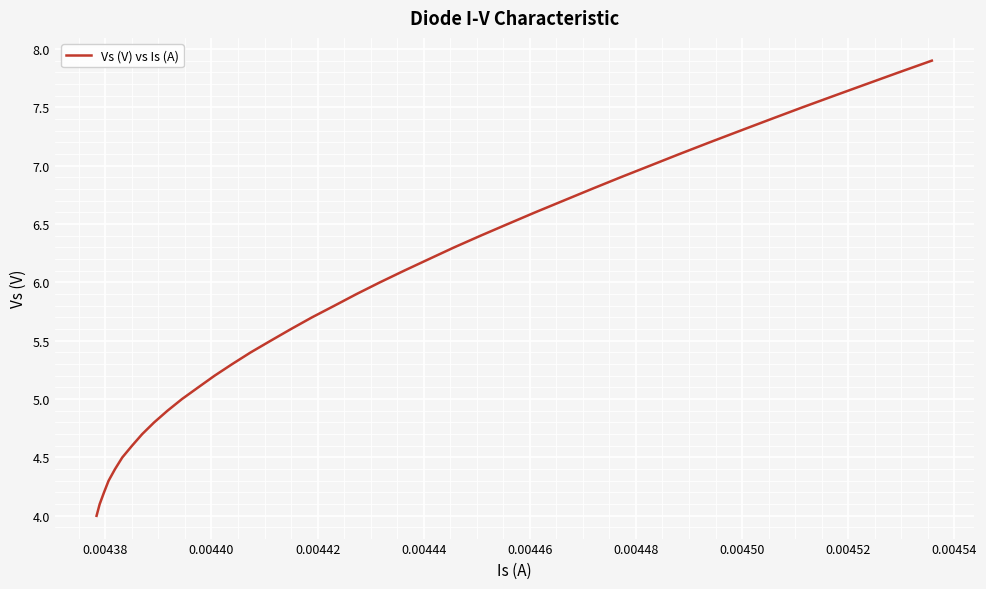

What is the difference between the maximum and minimum values?

3.9